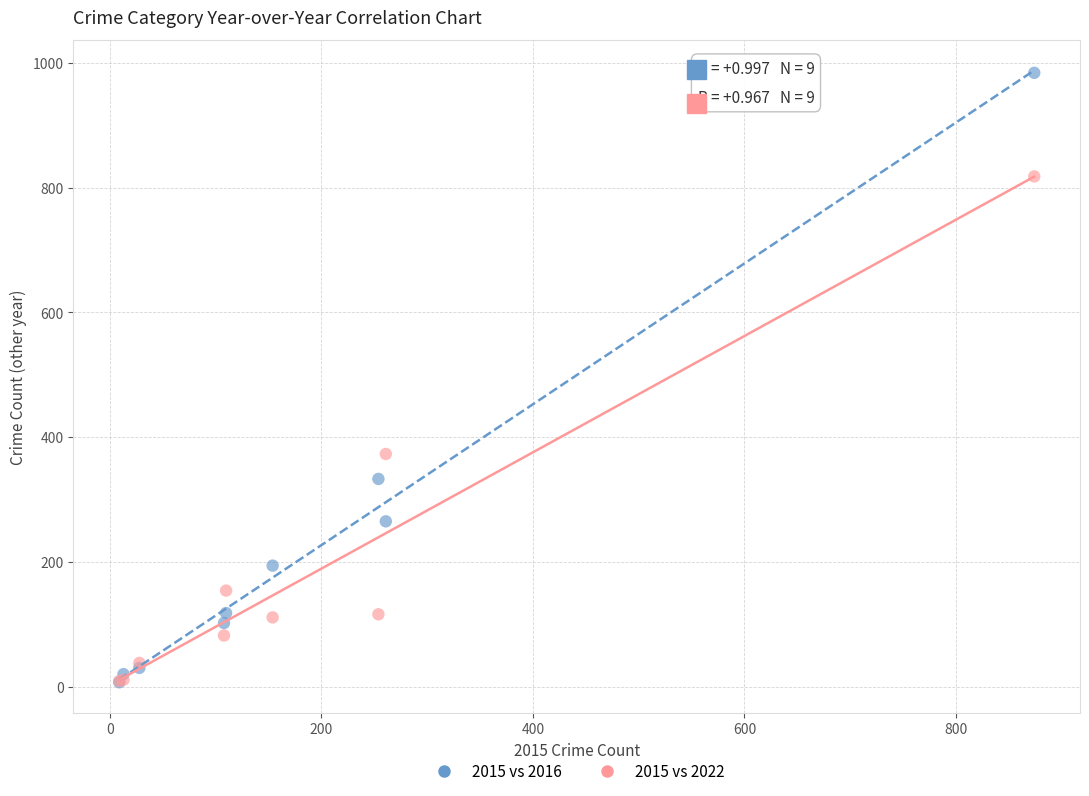

Across all series, what Y value is closest to 495?

373